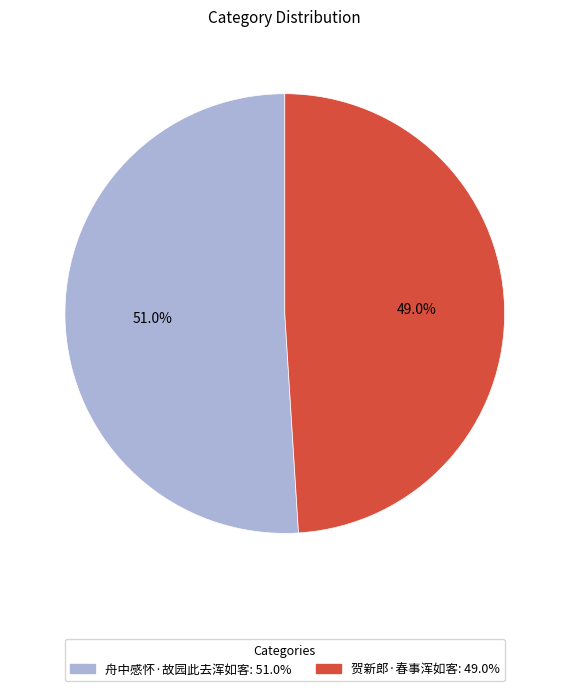

To the nearest percent, what is the average slice percentage?

50%